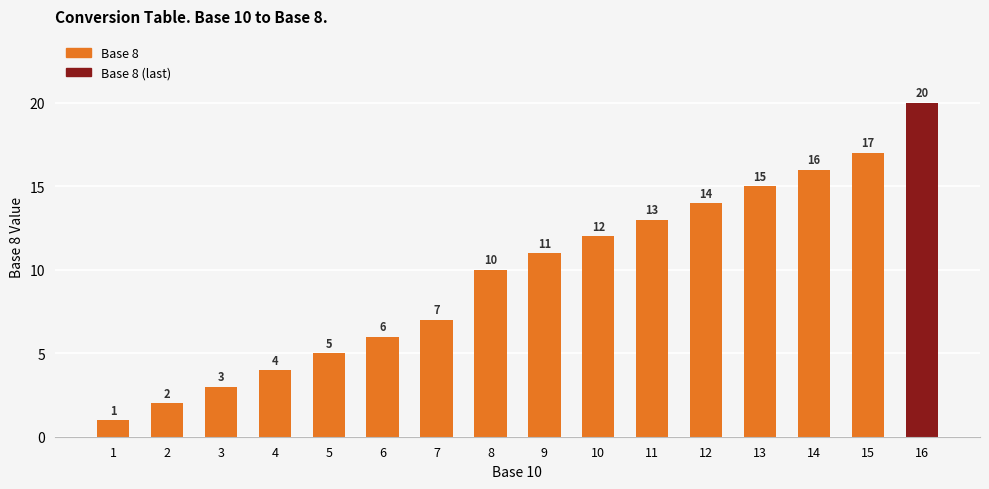

Reading left to right, what are all the values shown in this chart?

1	2	3	4	5	6	7	10	11	12	13	14	15	16	17	20